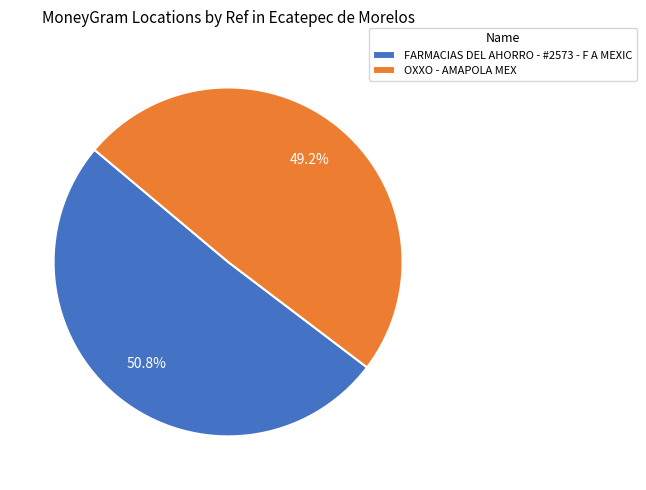

The OXXO - AMAPOLA MEX slice represents 49% of the pie. True or false?

True